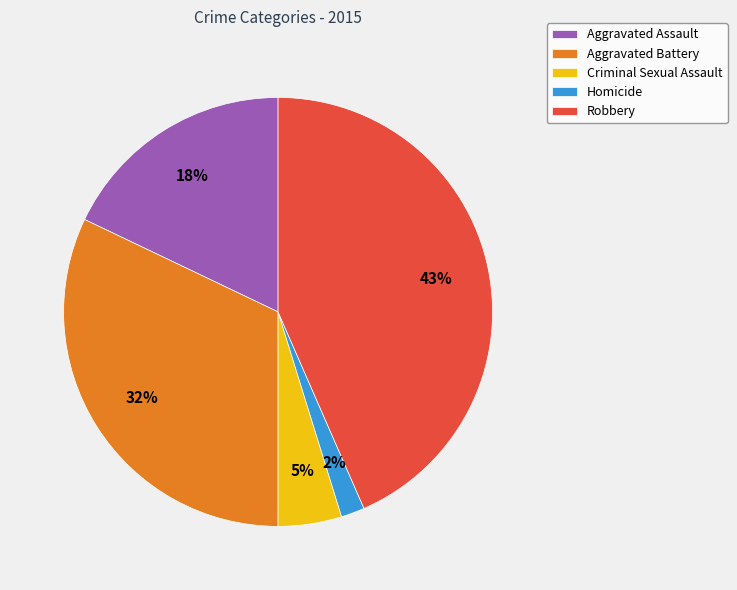

Is Homicide the majority of the pie?

No